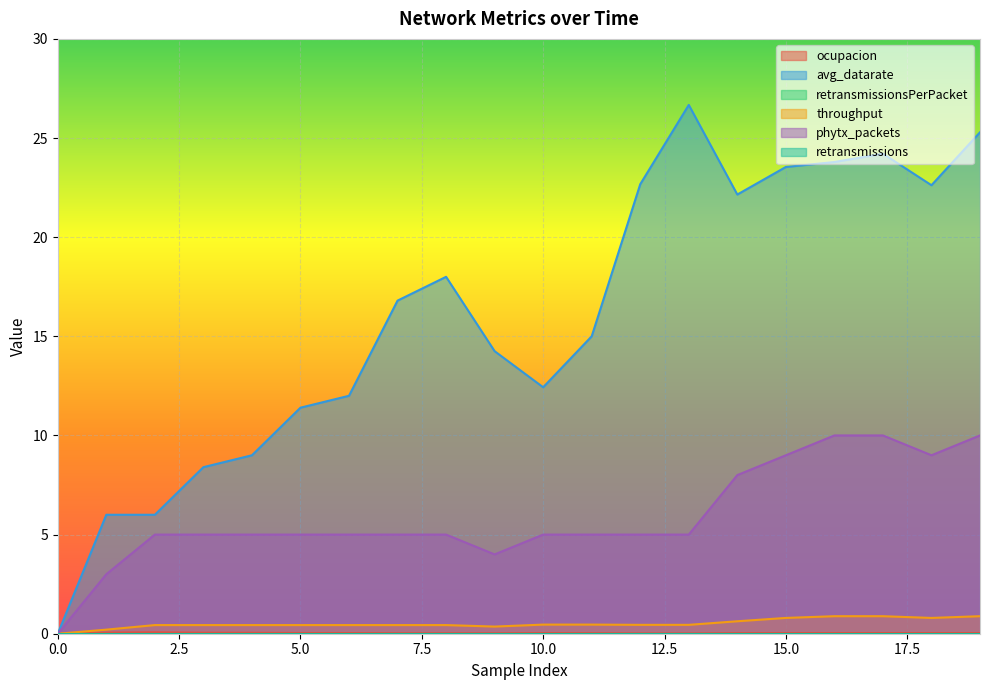

True or false: ocupacion has more than 1 interior local peaks.

True